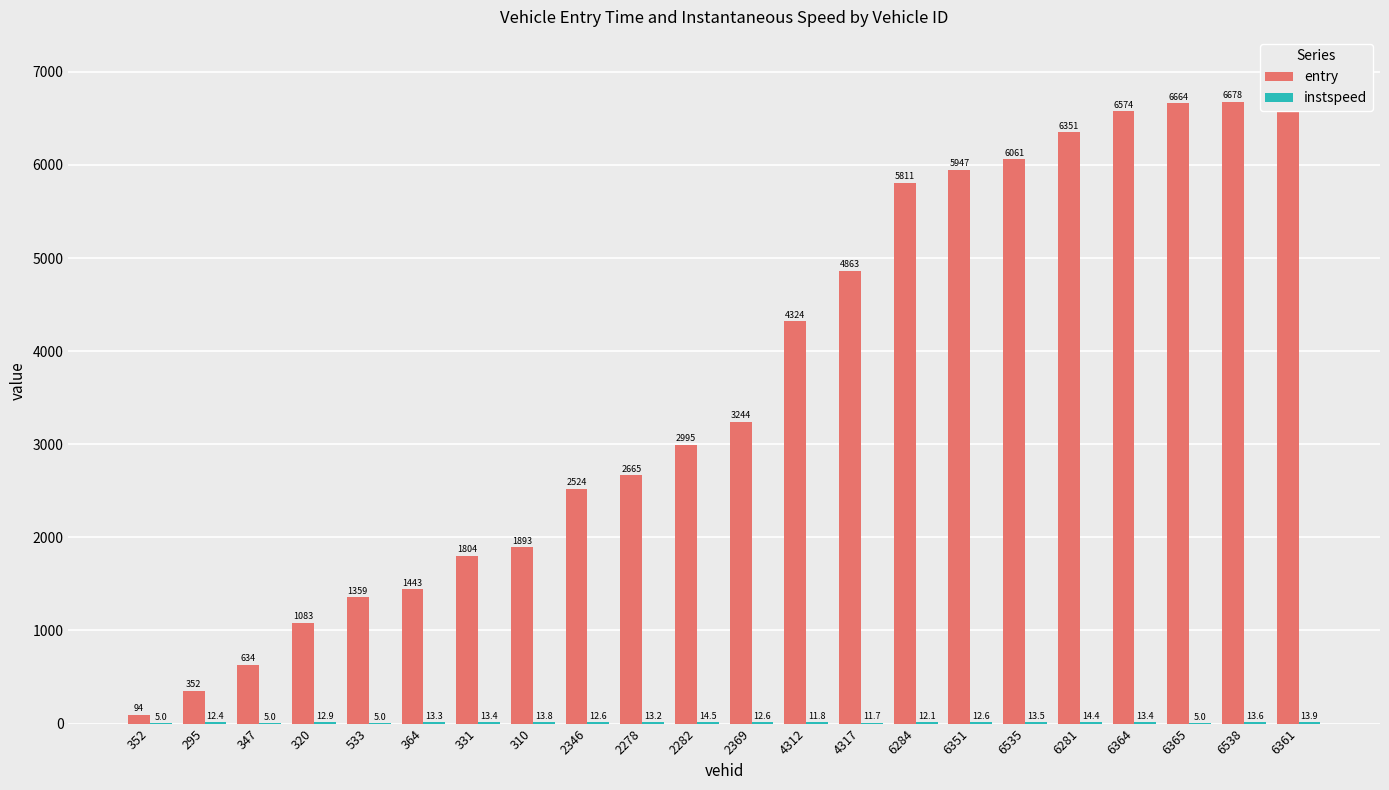

At which label does instspeed reach its peak?

2282